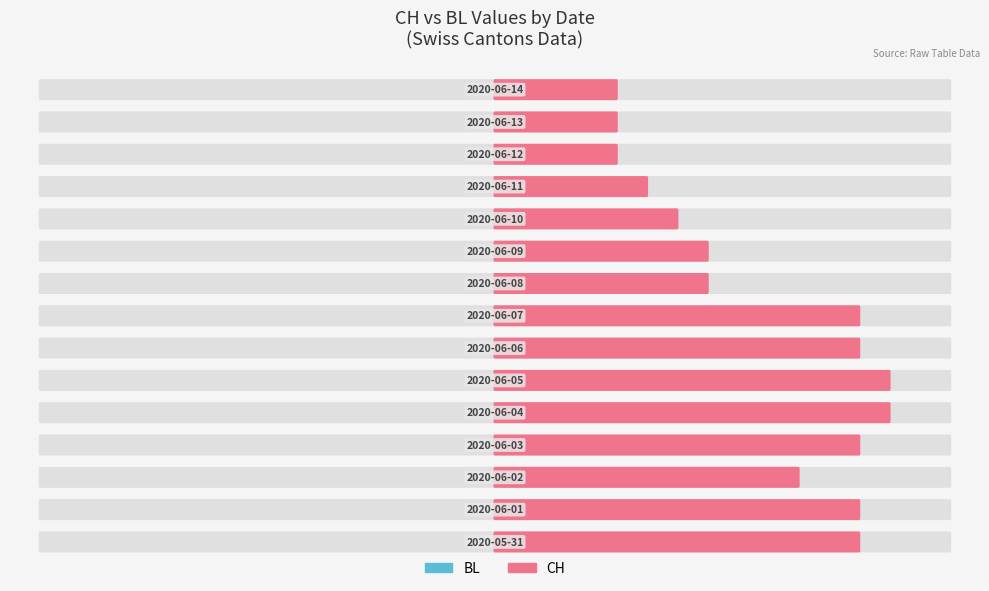

At which label does CH first exceed 10?

2020-05-31